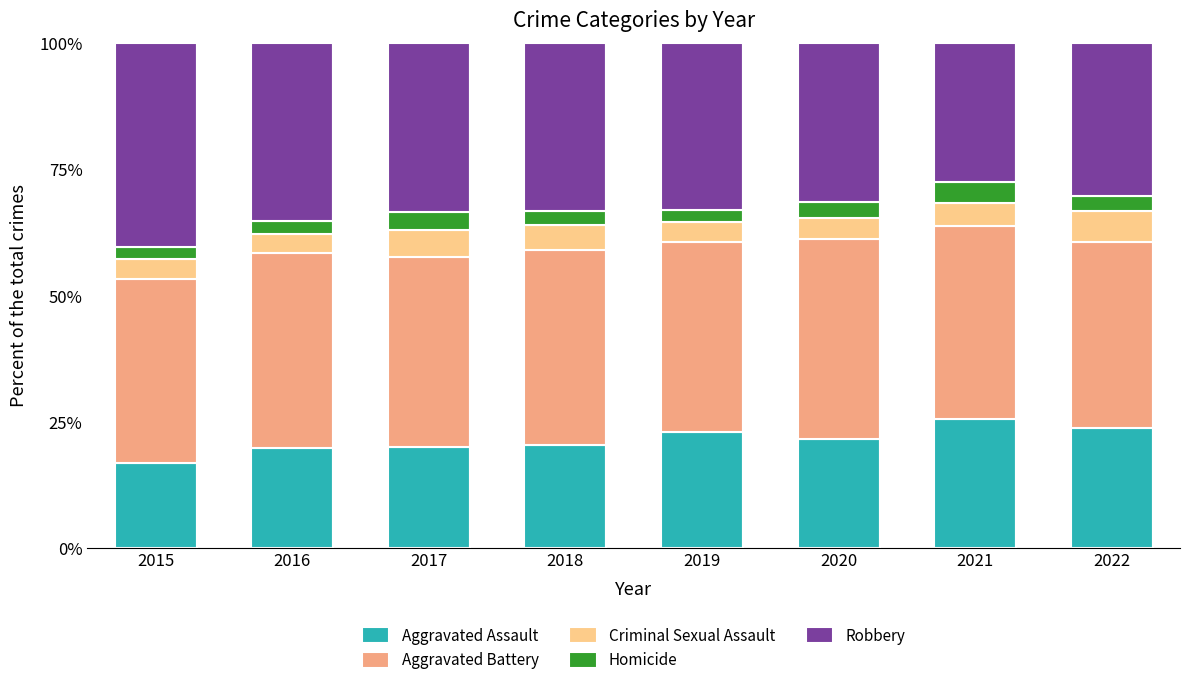

At which label does Aggravated Assault first exceed 21?

2019